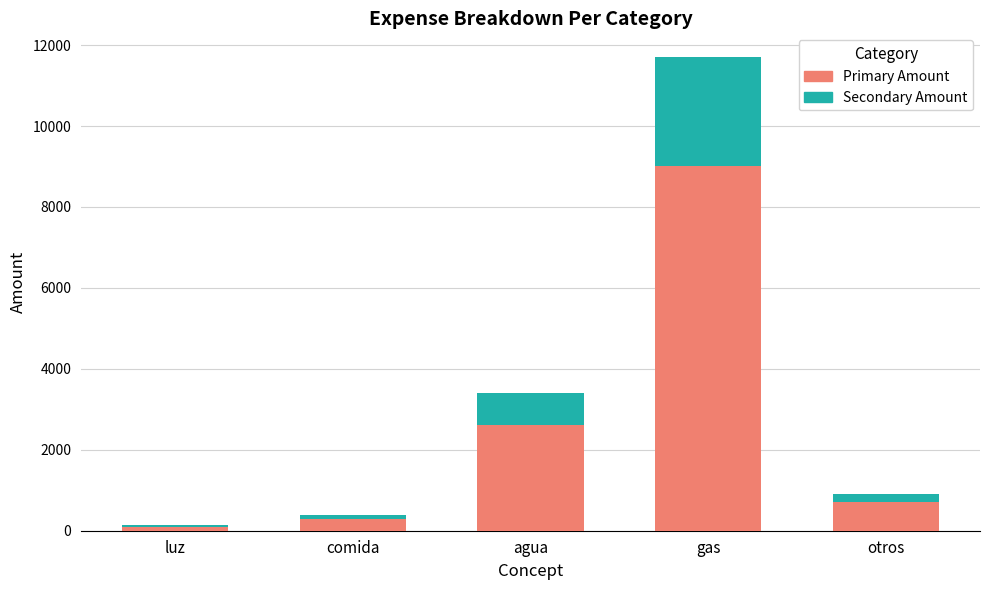

What are all the series names shown in the legend?

Primary Amount, Secondary Amount